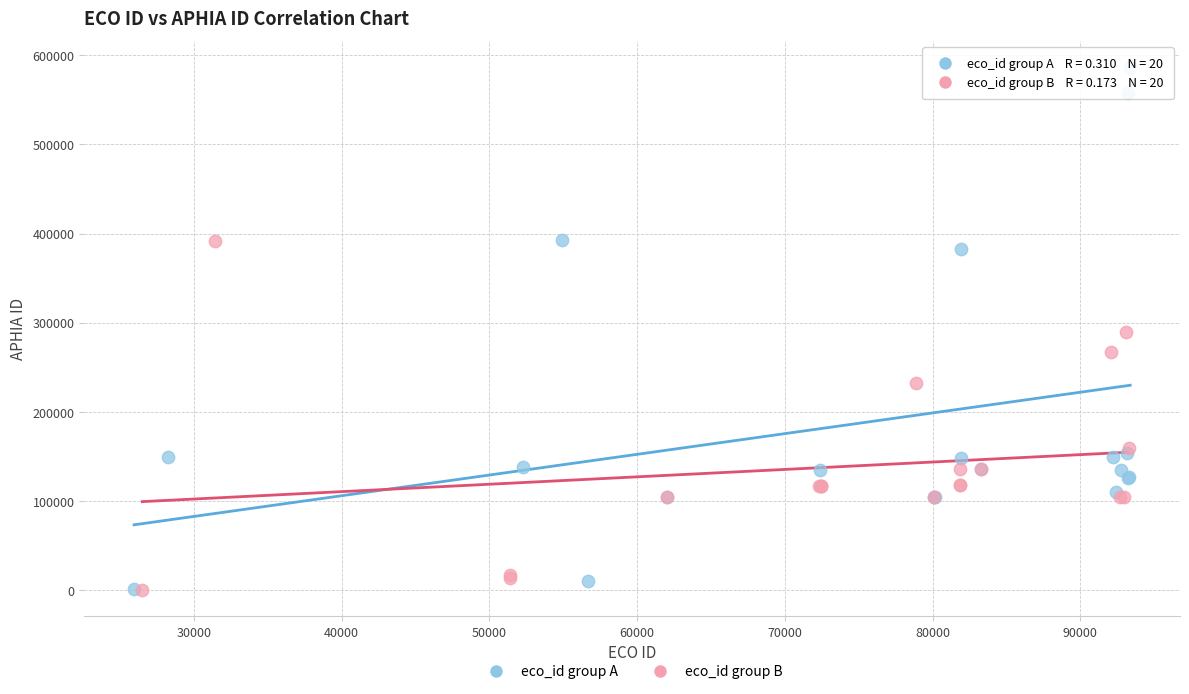

What are all the series names shown in the legend?

eco_id group A, eco_id group B